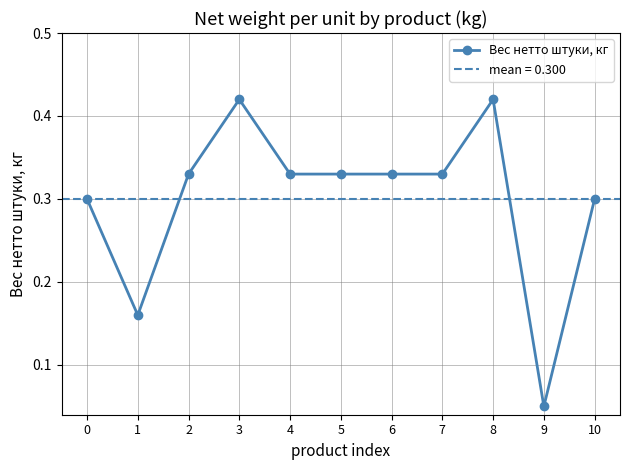

Reading left to right, transcribe all the data shown in this chart.

0.3	0.2	0.3	0.4	0.3	0.3	0.3	0.3	0.4	0.1	0.3